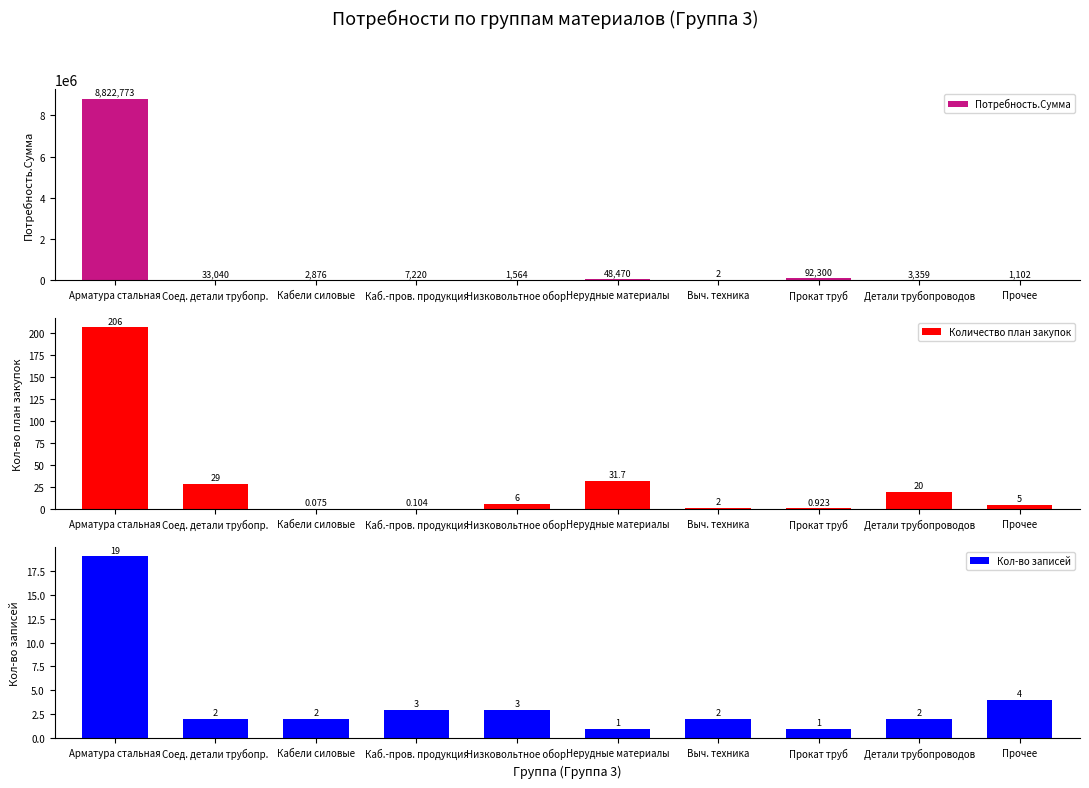

What are all the series names shown in the legend?

Потребность.Сумма, Количество план закупок, Кол-во записей